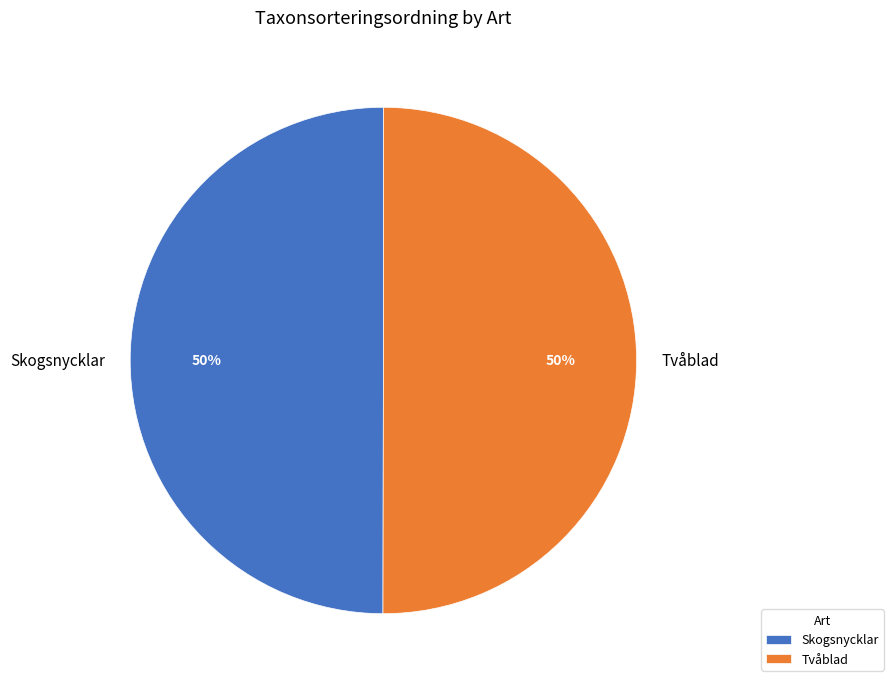

The Tvåblad slice represents 50% of the pie. True or false?

True